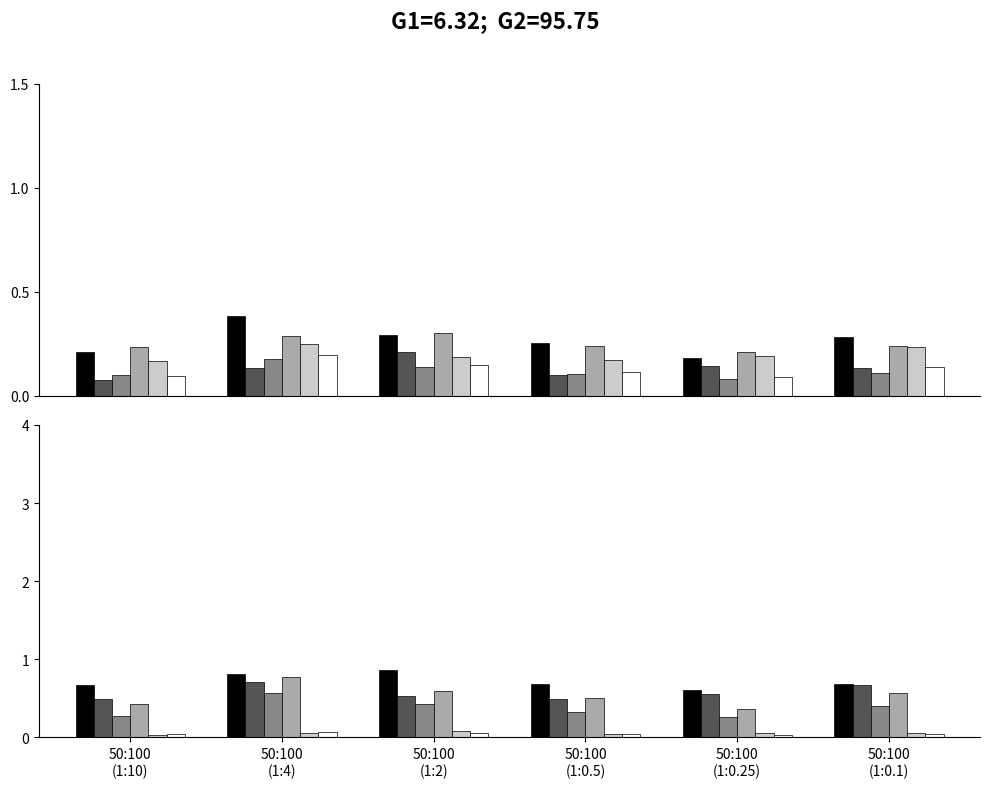

What is the total value across all series at 50:100
(1:4)?

3.0